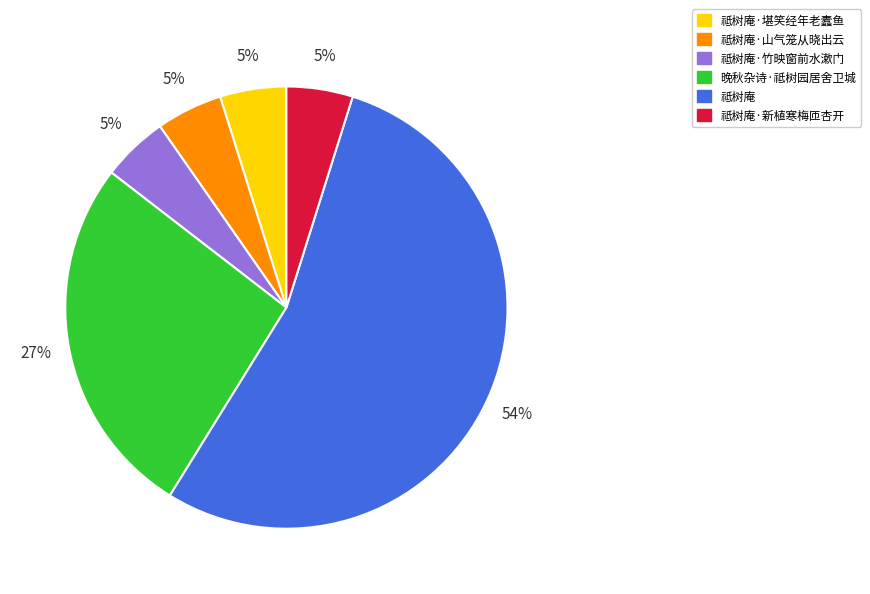

Which slice is the largest?

祗树庵